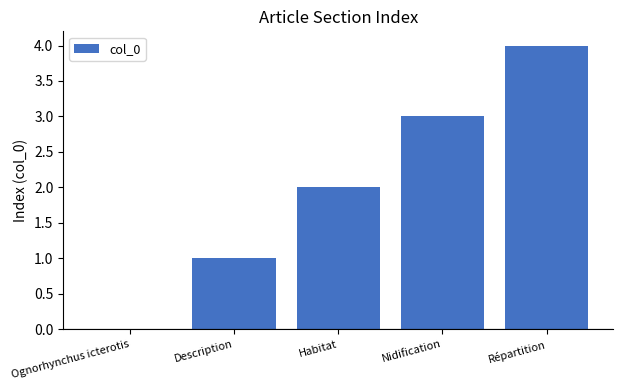

Reading right to left, list all the values displayed in this chart.

4	3	2	1	0